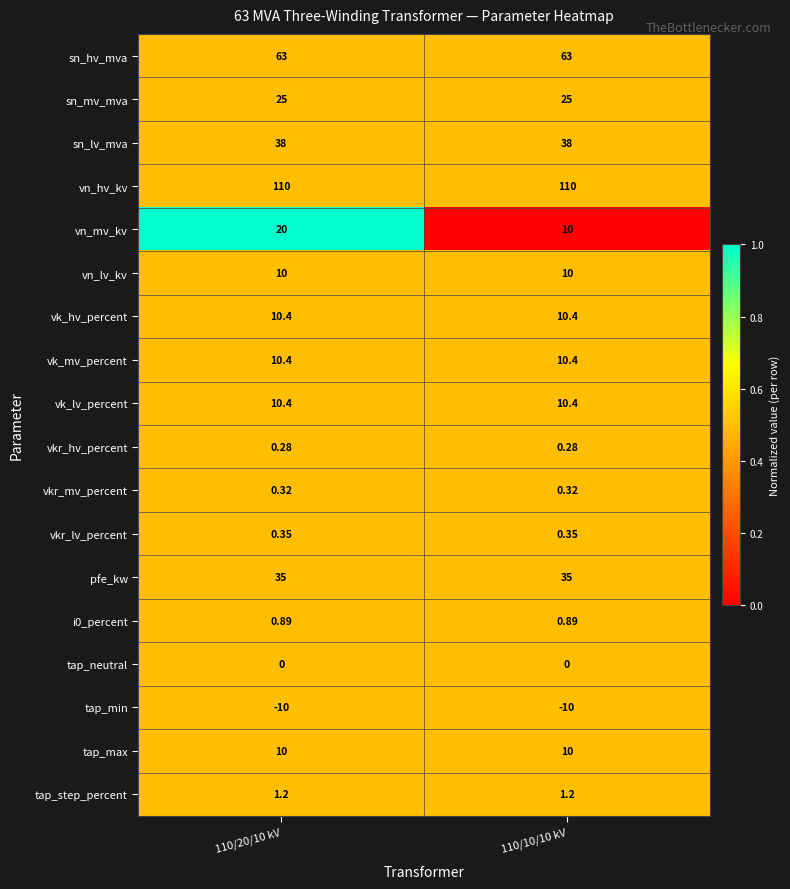

What is the spread (max minus min) of values at 110/10/10 kV?

120.0